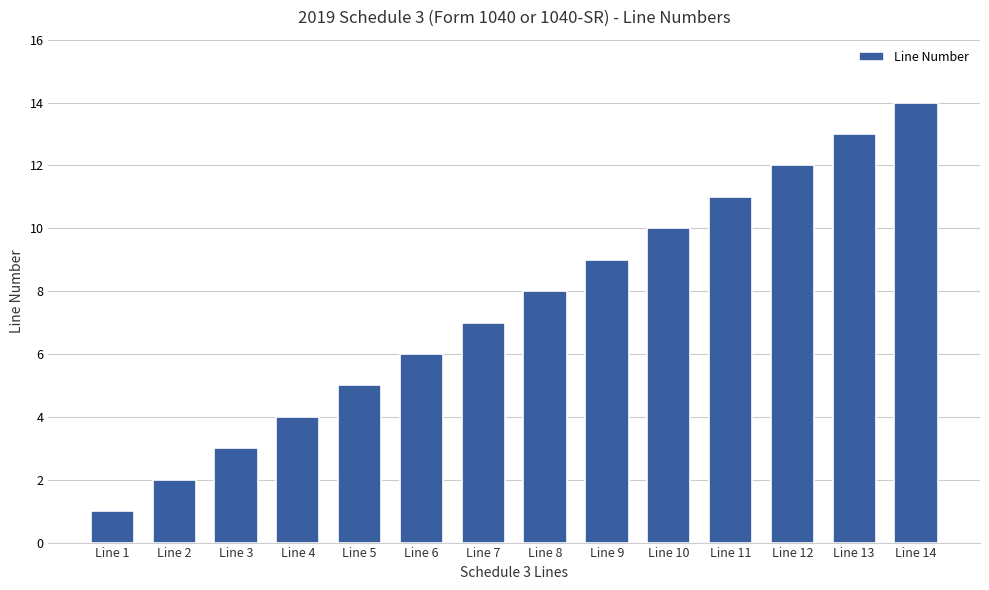

Which category has the highest value across all series?

Line 14